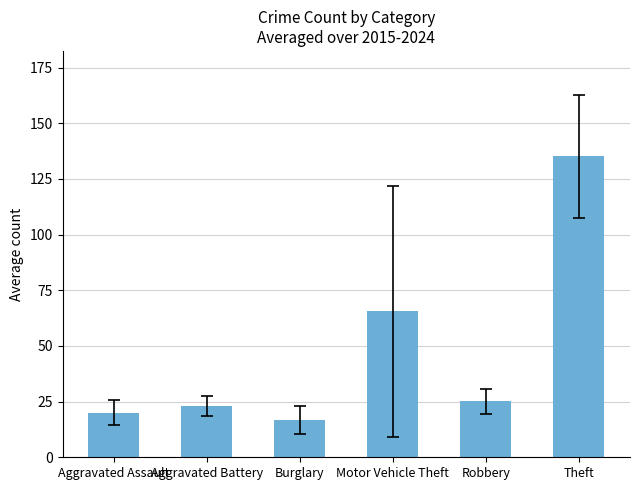

Is it true that the value at Robbery is 25.1?

True